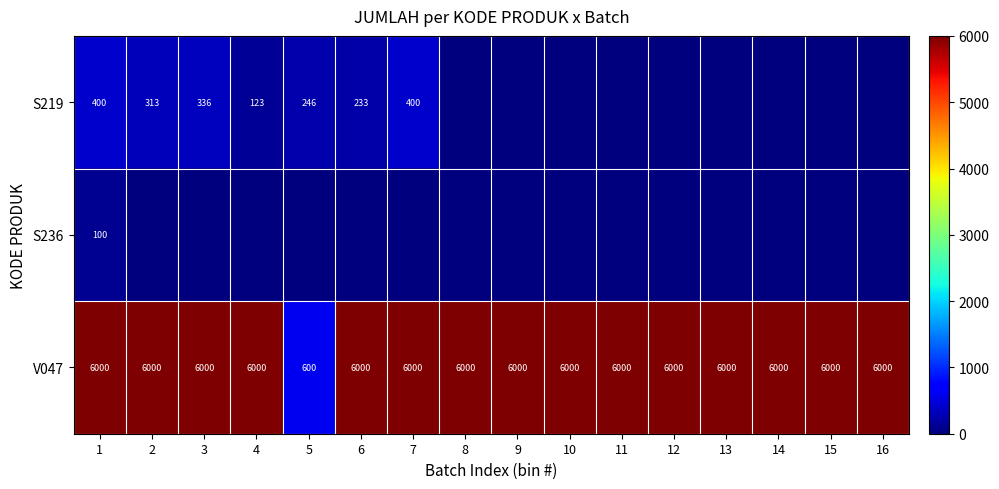

What is the approximate value of V047 at 4, to the nearest 50?

6000